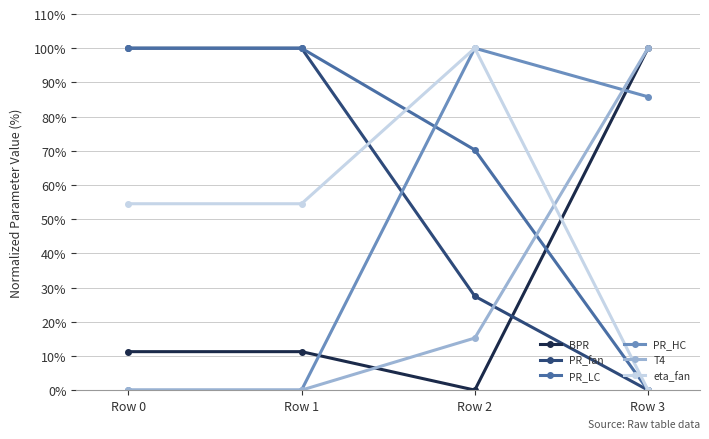

Where is PR_LC nearest to the value 50?

Row 2